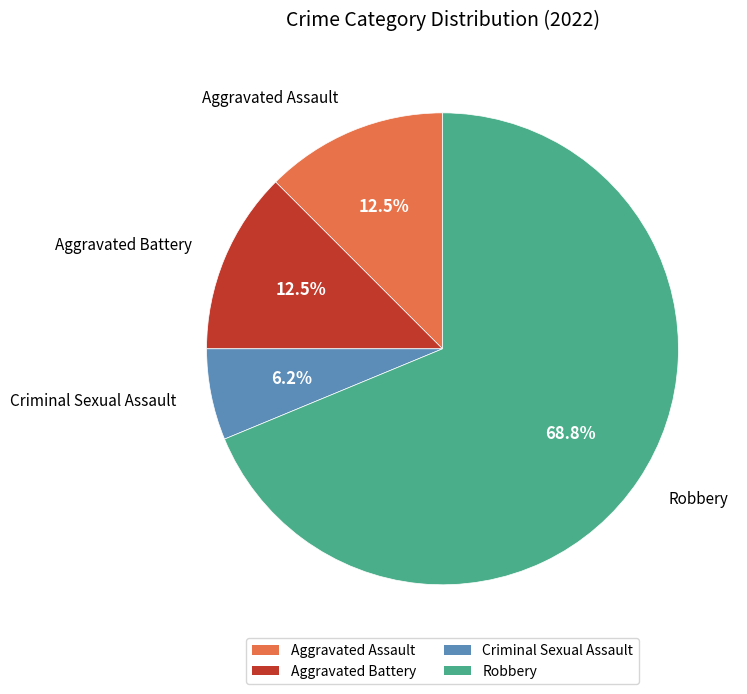

Approximately how many times larger is the value at Aggravated Assault compared to Criminal Sexual Assault?

2.0